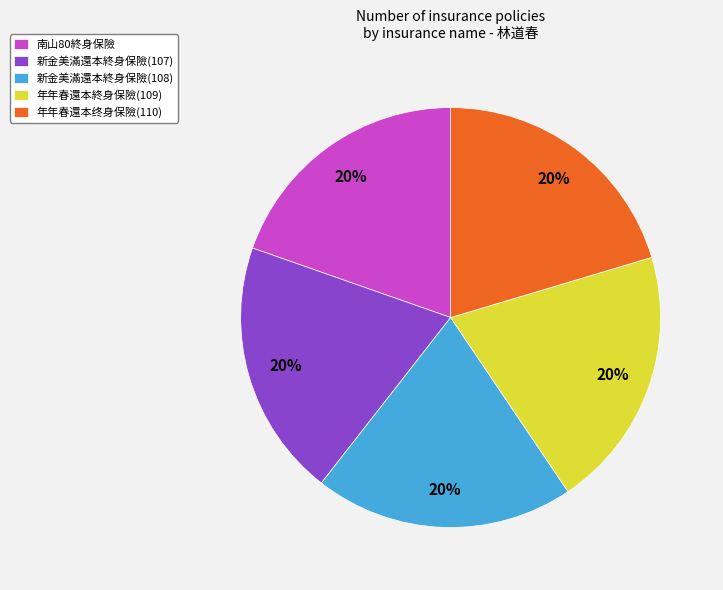

To the nearest percent, what percentage of the pie is 年年春還本終身保險(109)?

20%